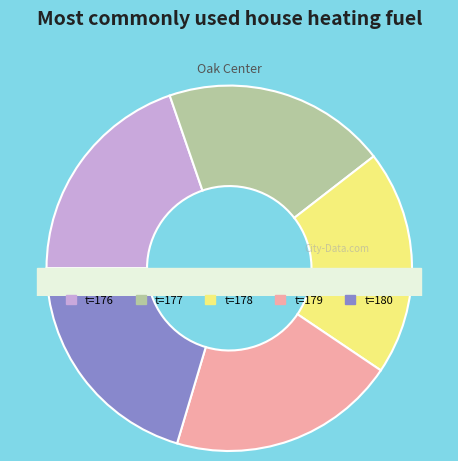

What percentage is the 179 slice, to the nearest percent?

20%